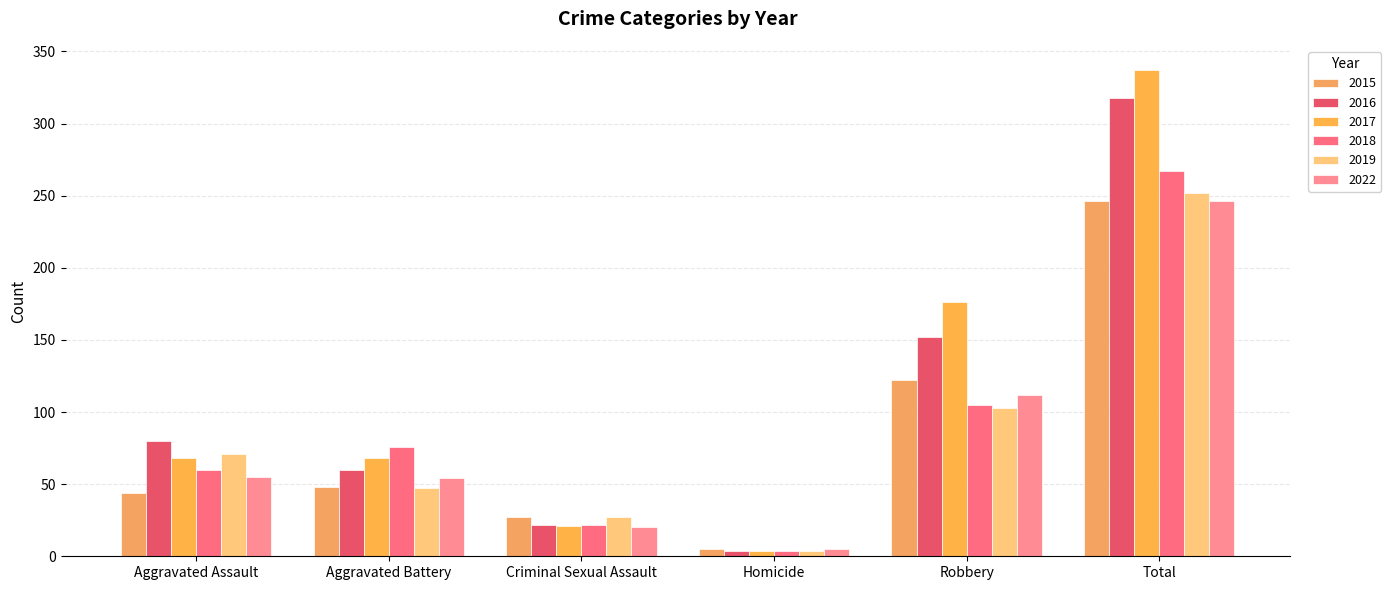

What is the total value across all series at Aggravated Assault?

378